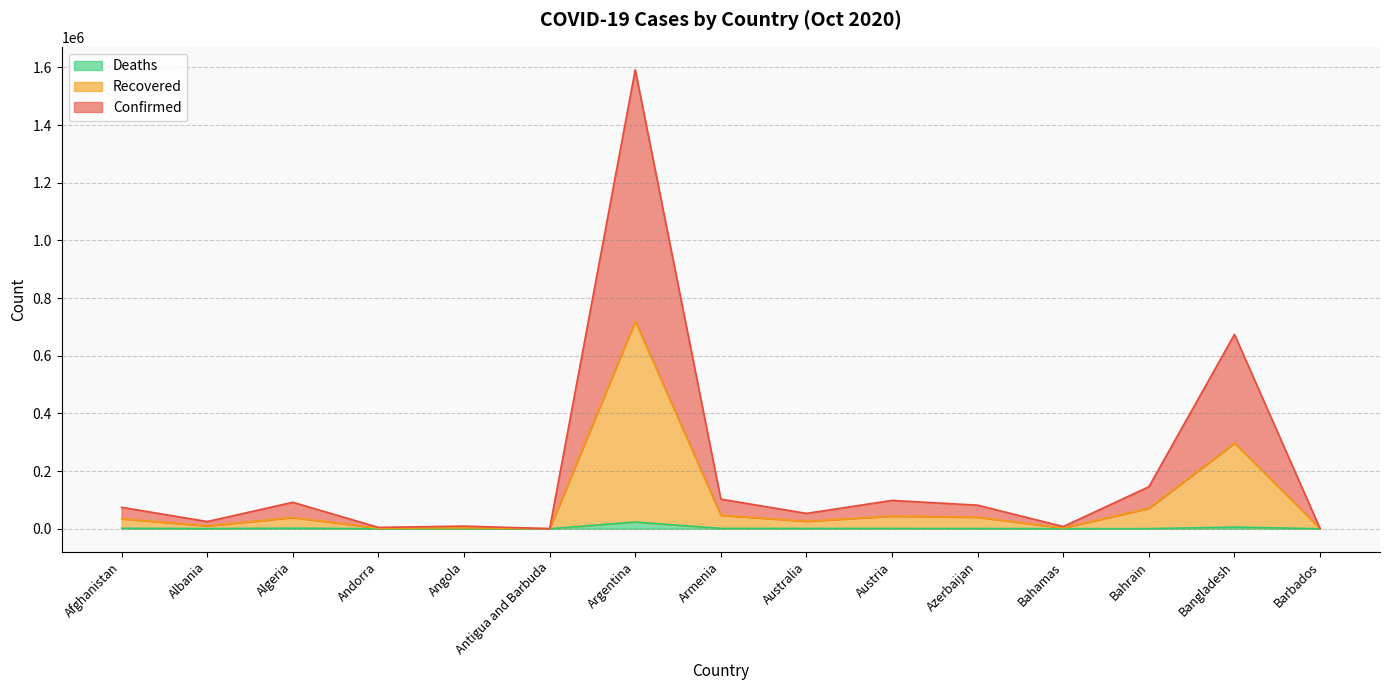

True or false: Recovered and Deaths intersect in this chart.

False